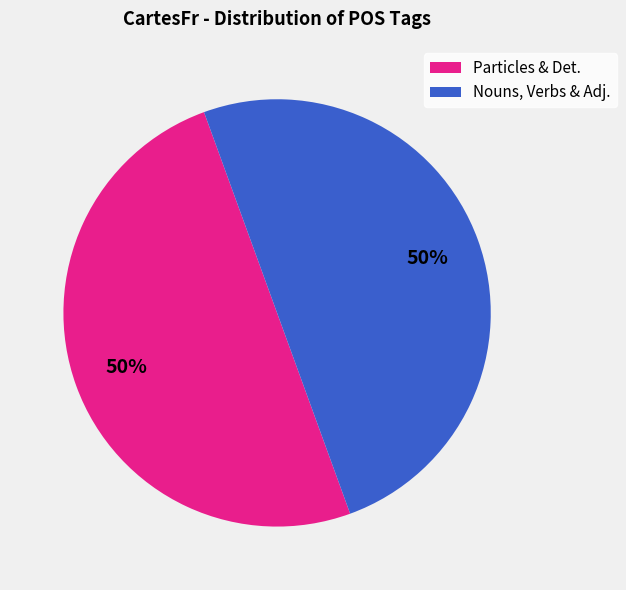

How many segments does this pie chart have?

2